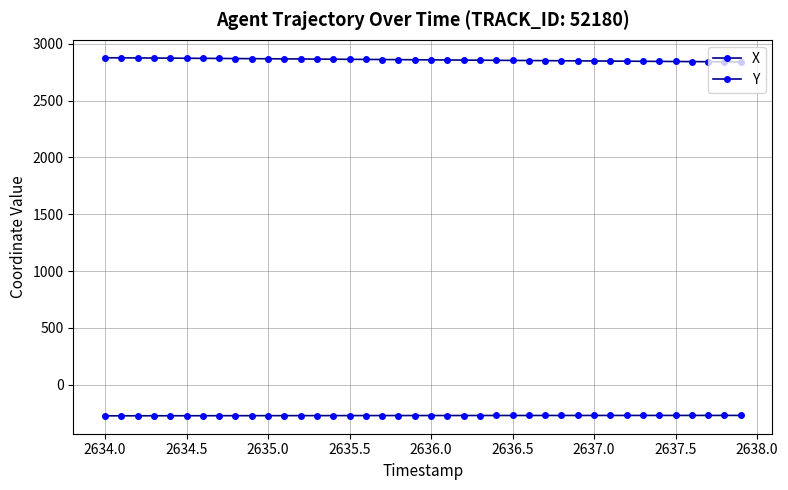

How many values in the Y series are below 2859?

20